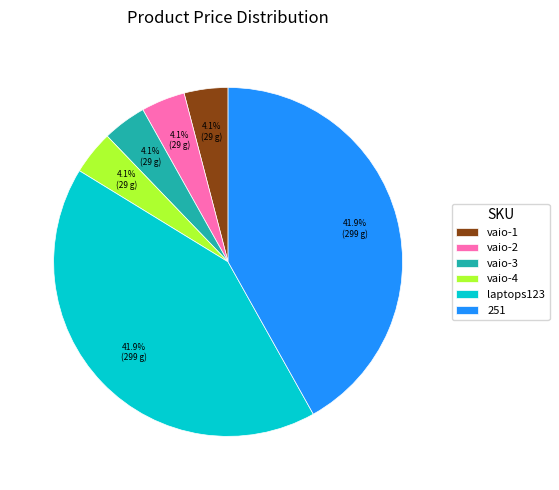

How many slices are in this pie chart?

6